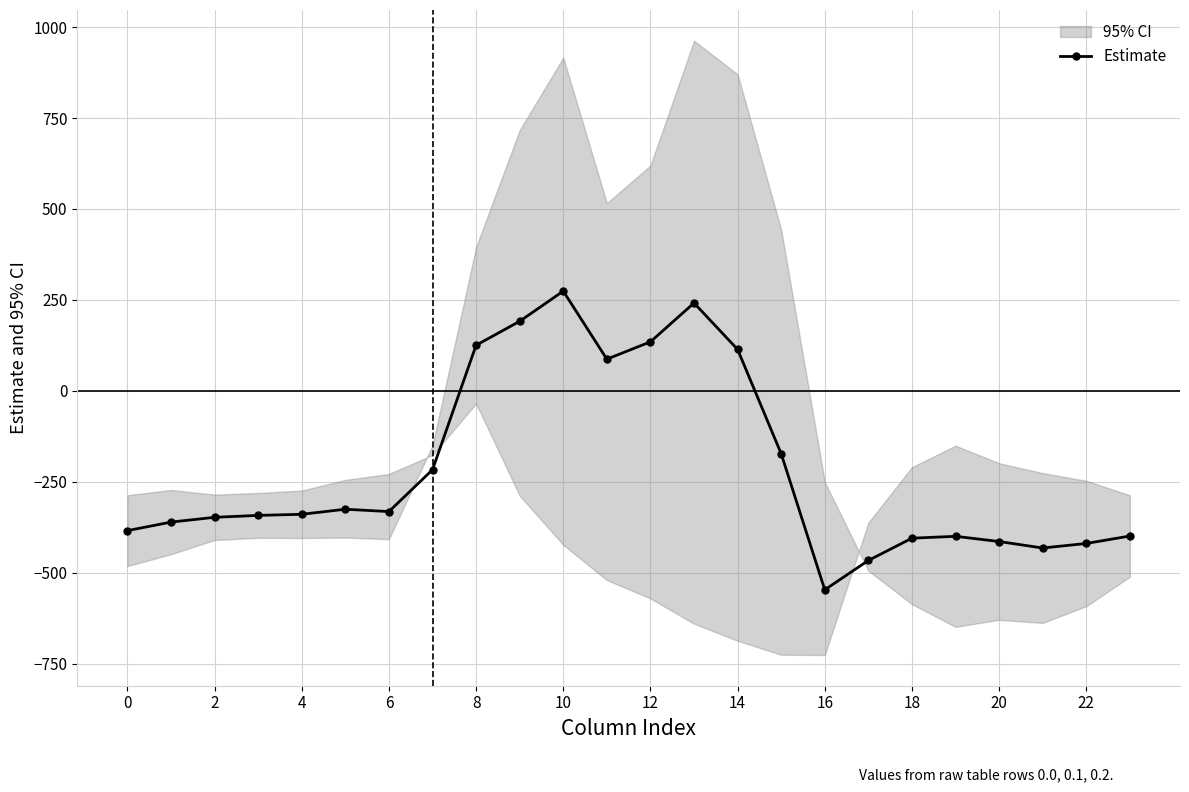

Is it true that the value at 13 is 241.5?

True